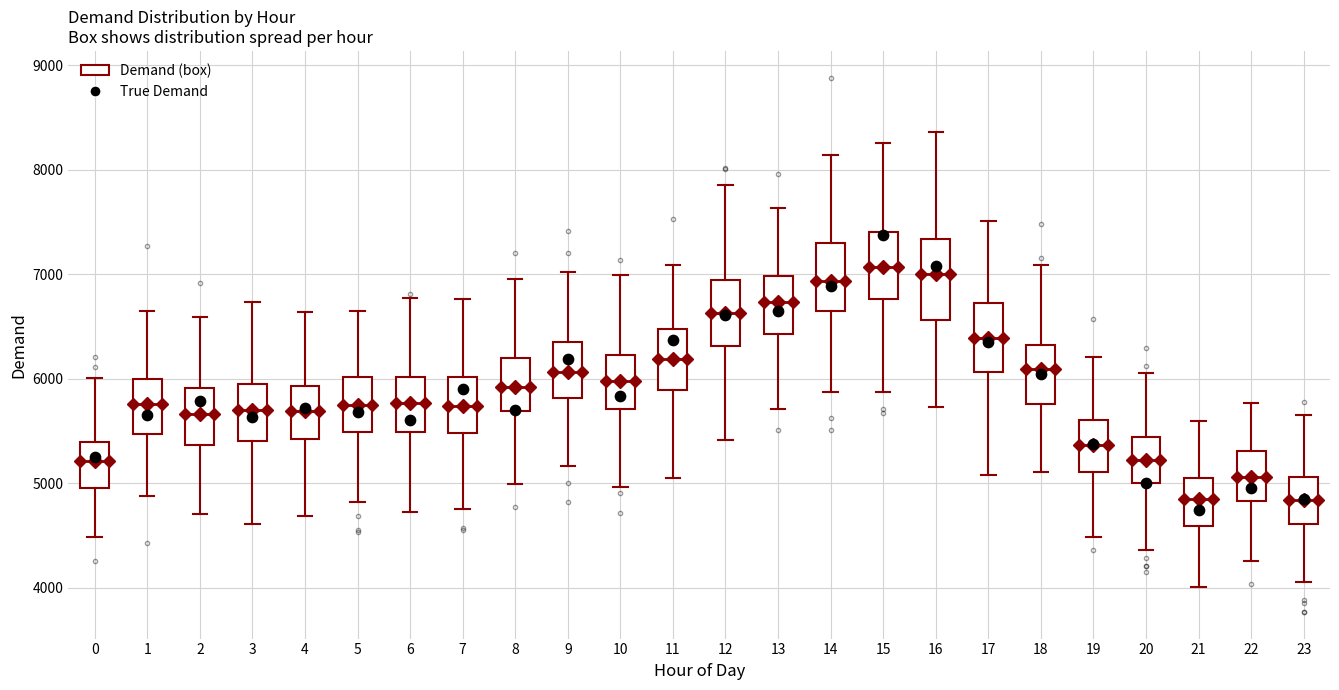

Where is the lower edge of the box at x = 6 on the y-axis? The values are not printed on the chart, so give them approximately, as read against the axis.

5500